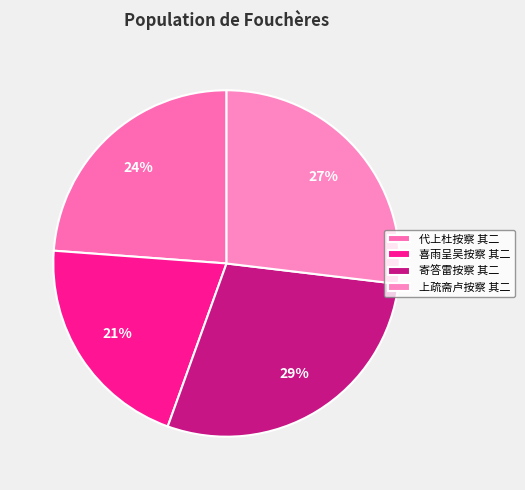

The 代上杜按察 其二 slice represents 24% of the pie. True or false?

True